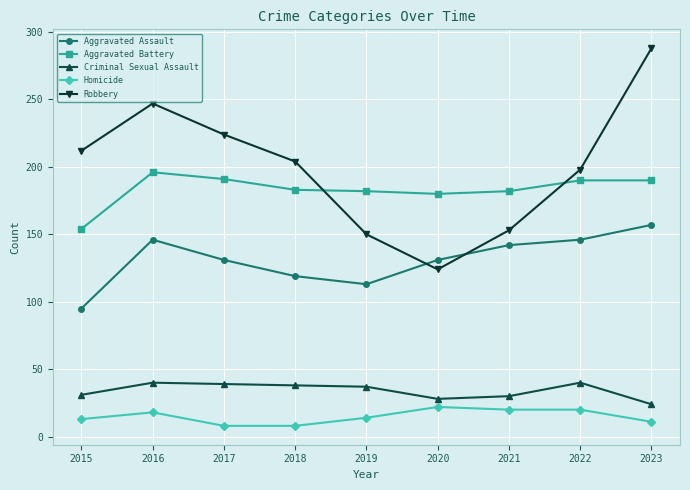

Read the Criminal Sexual Assault value at 2018.

38